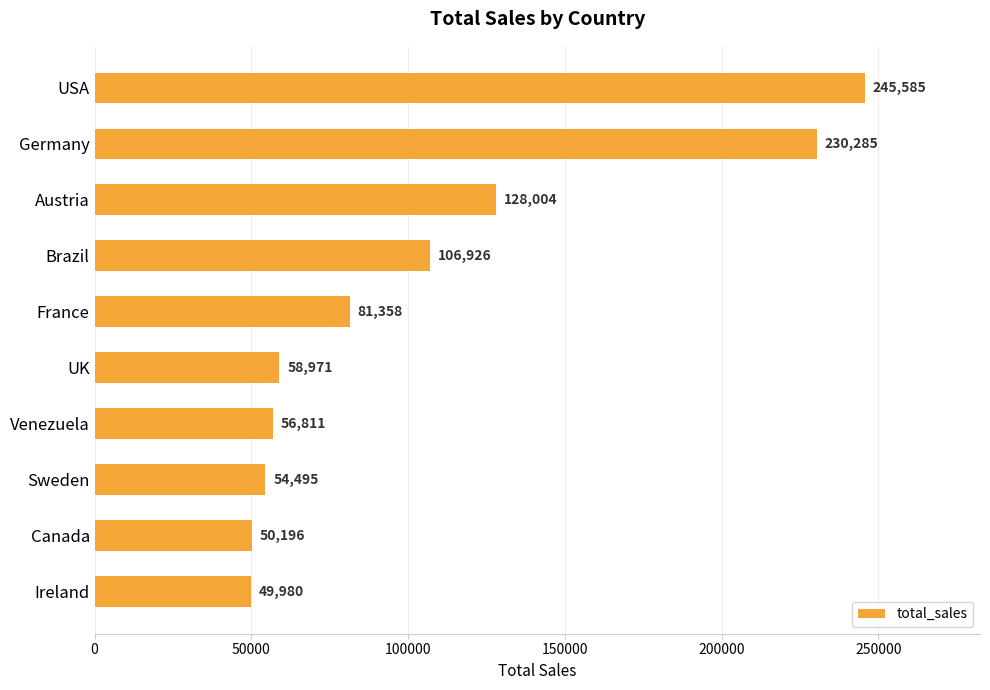

List the labels in order of value, smallest first.

Ireland, Canada, Sweden, Venezuela, UK, France, Brazil, Austria, Germany, USA